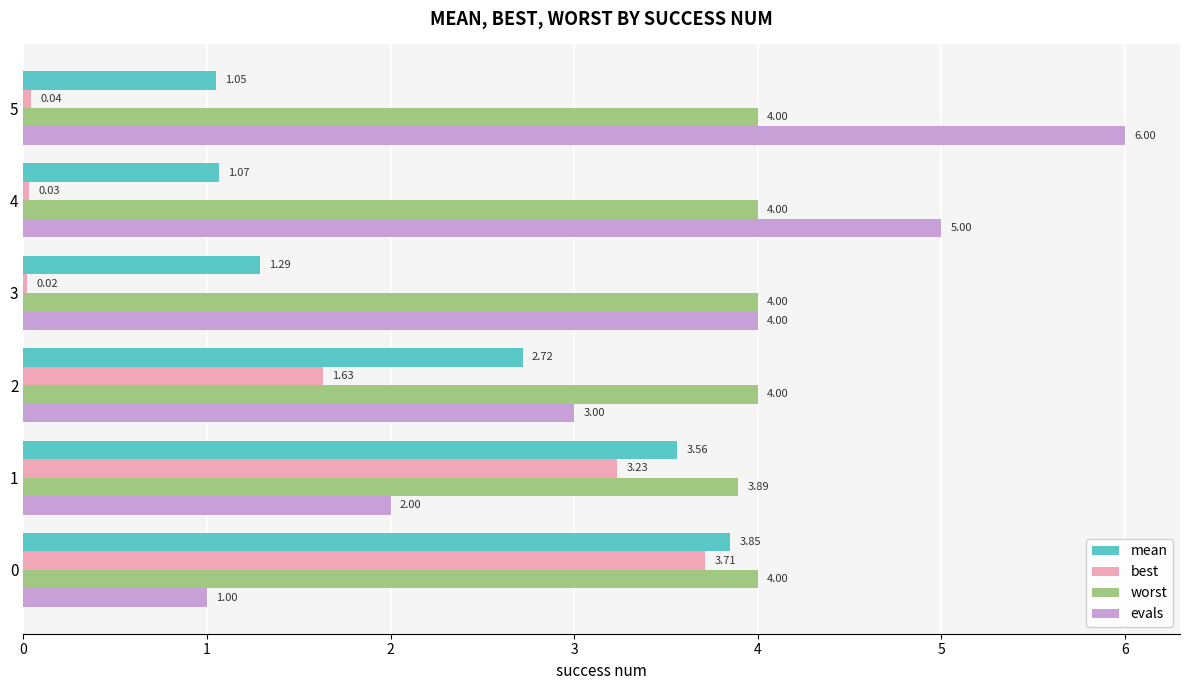

List the series in order of their peak value, highest first.

evals, worst, mean, best